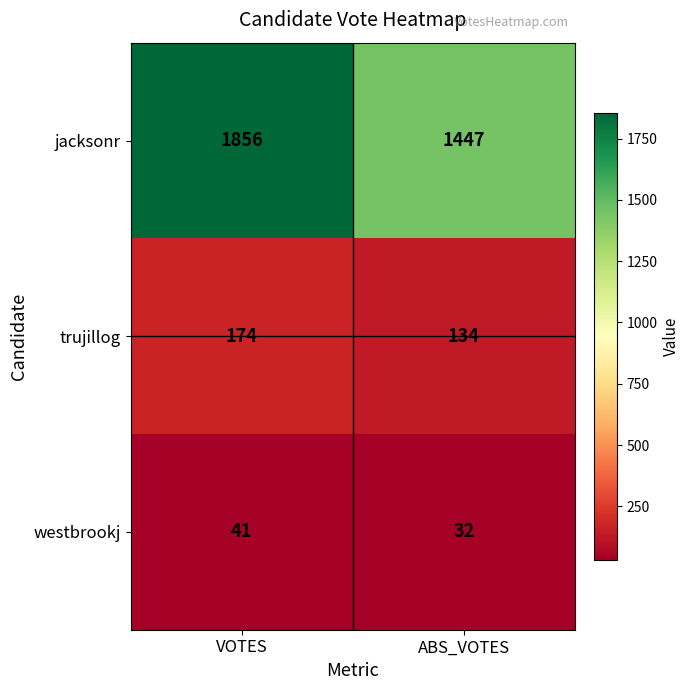

Rank the series at ABS_VOTES from highest to lowest value.

jacksonr, trujillog, westbrookj